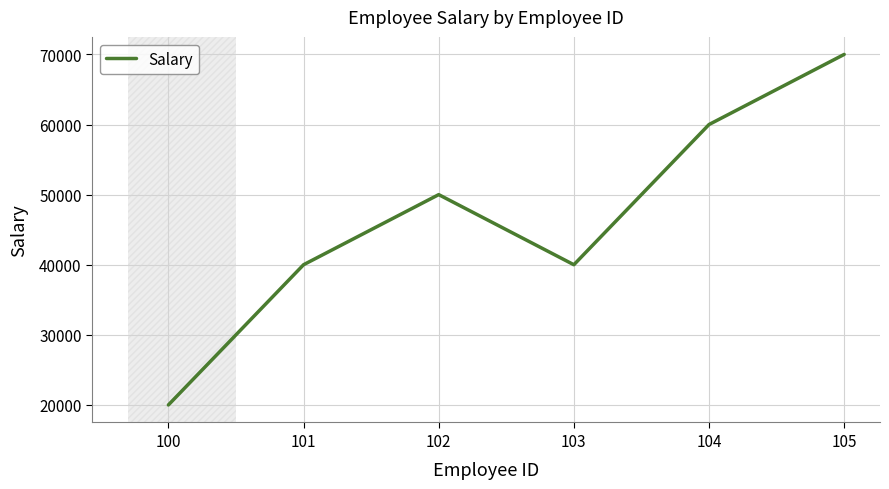

True or false: the data has more than 0 interior local peaks.

True